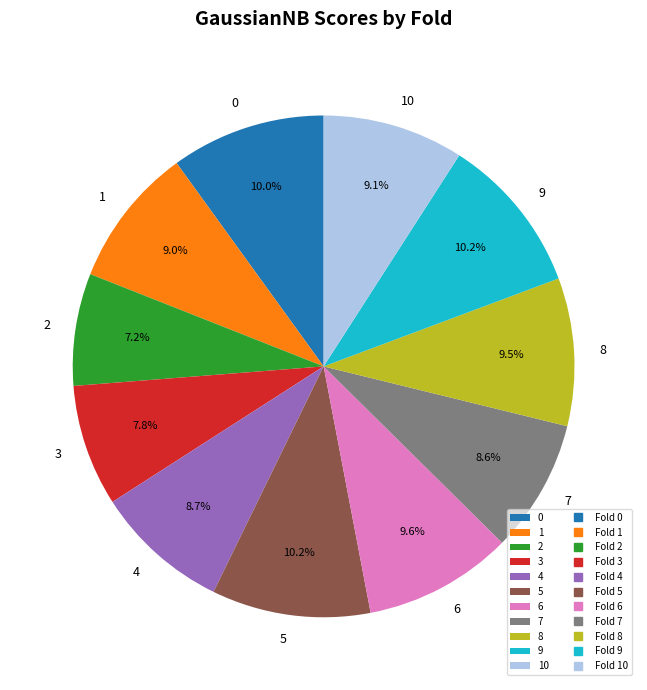

What percentage is the 4 slice, to the nearest percent?

9%